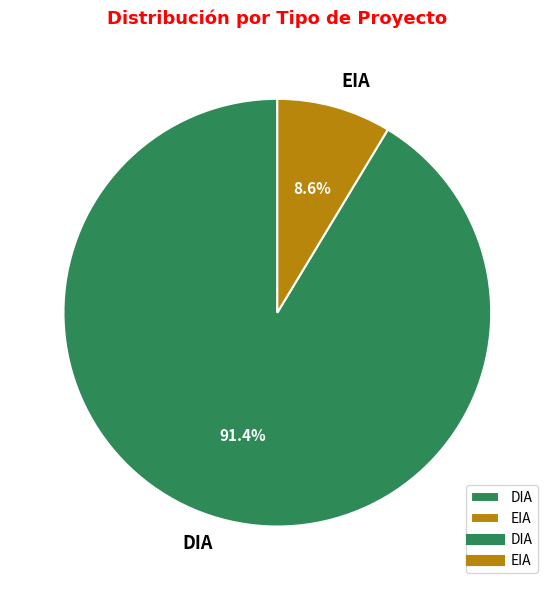

Count the number of slices in the pie.

2